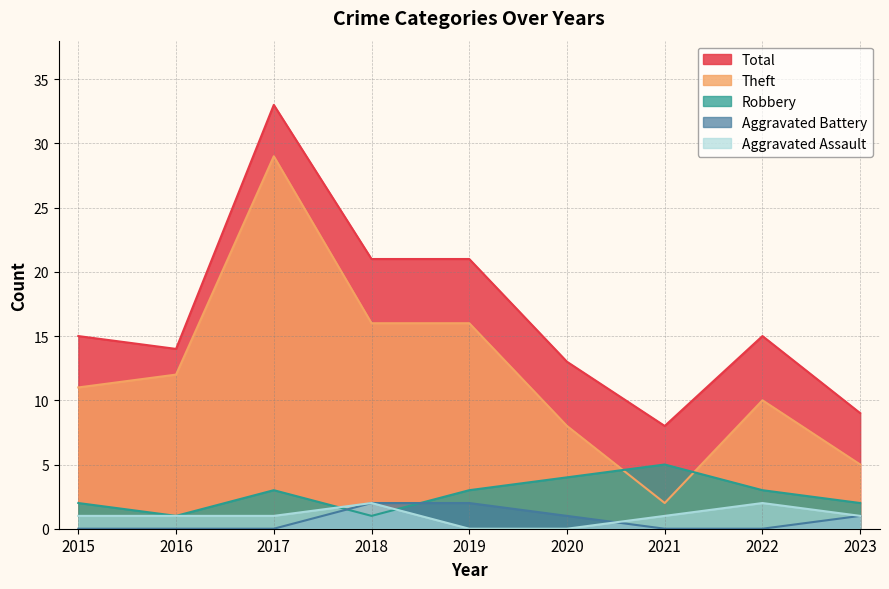

Rank the categories by Robbery value from lowest to highest.

2016, 2018, 2015, 2023, 2017, 2019, 2022, 2020, 2021